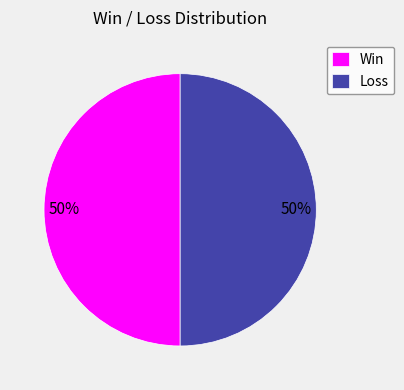

To the nearest percent, what is the difference between the largest and smallest slice percentages?

0%